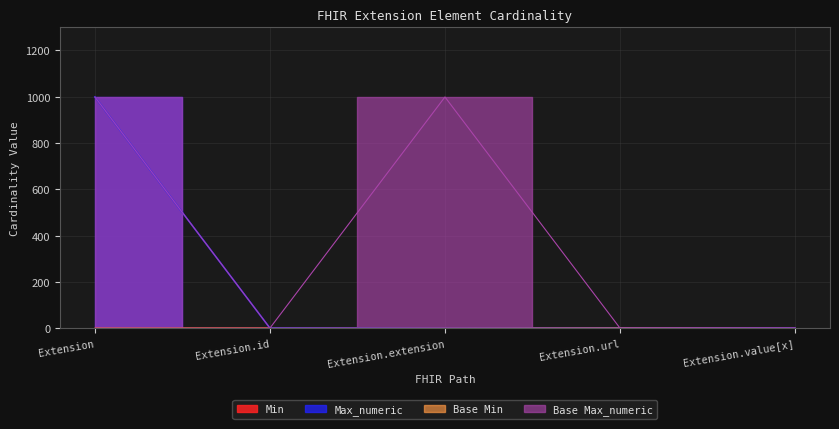

List the labels in order of Base Max_numeric value, largest first.

Extension, Extension.extension, Extension.id, Extension.url, Extension.value[x]